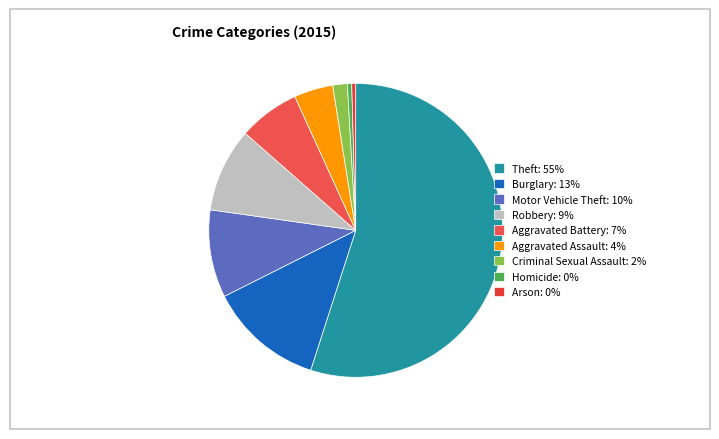

Is there any slice that represents more than half of the pie?

Yes